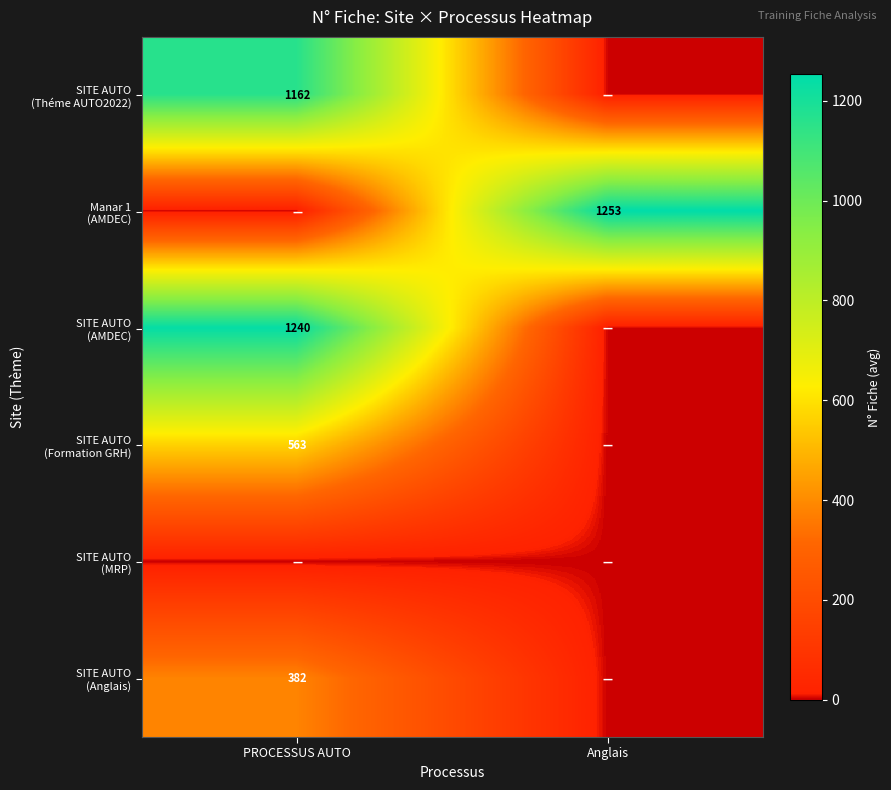

How many distinct data groups are displayed?

6